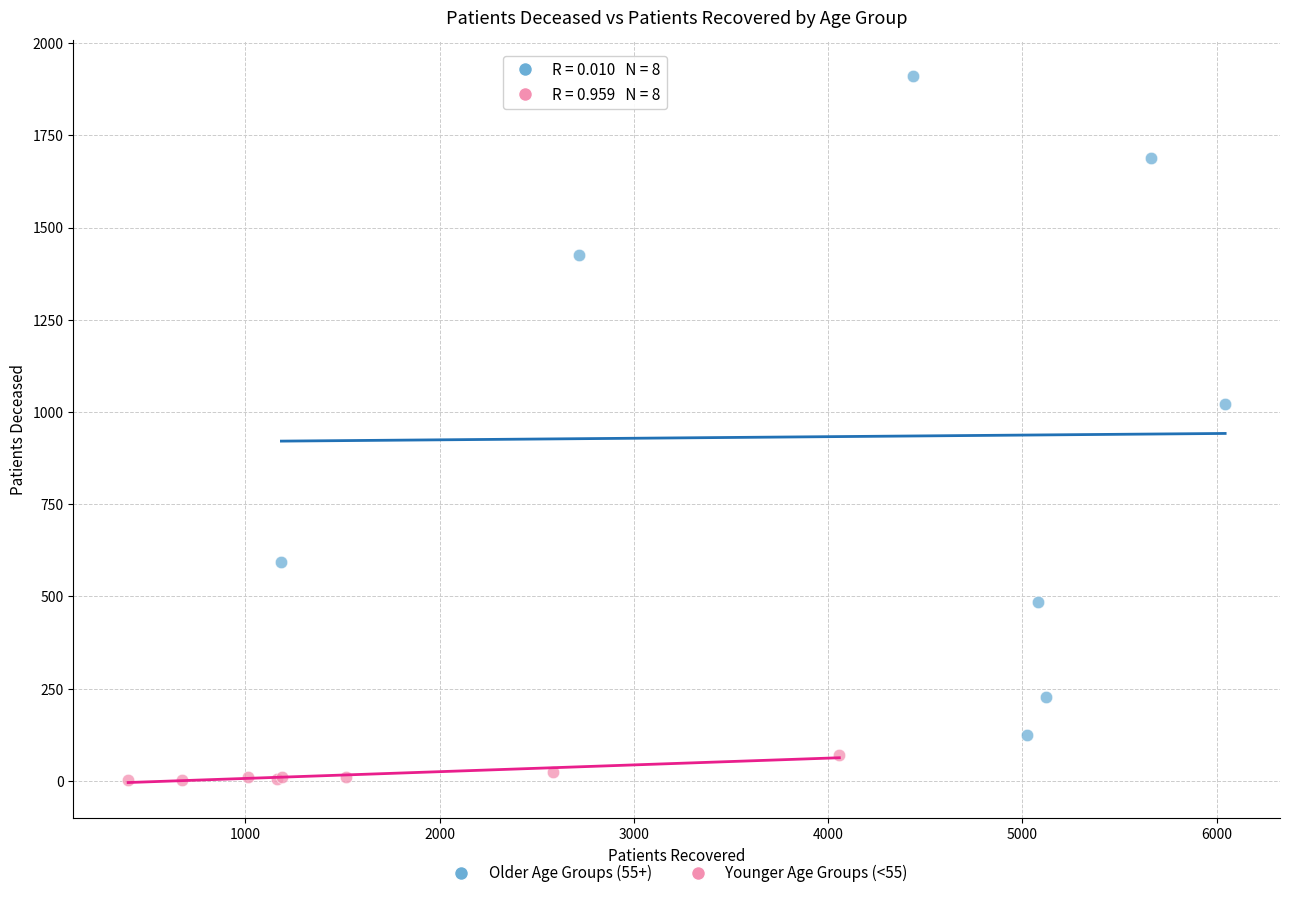

Which series reaches the minimum Y coordinate?

Younger Age Groups (<55)